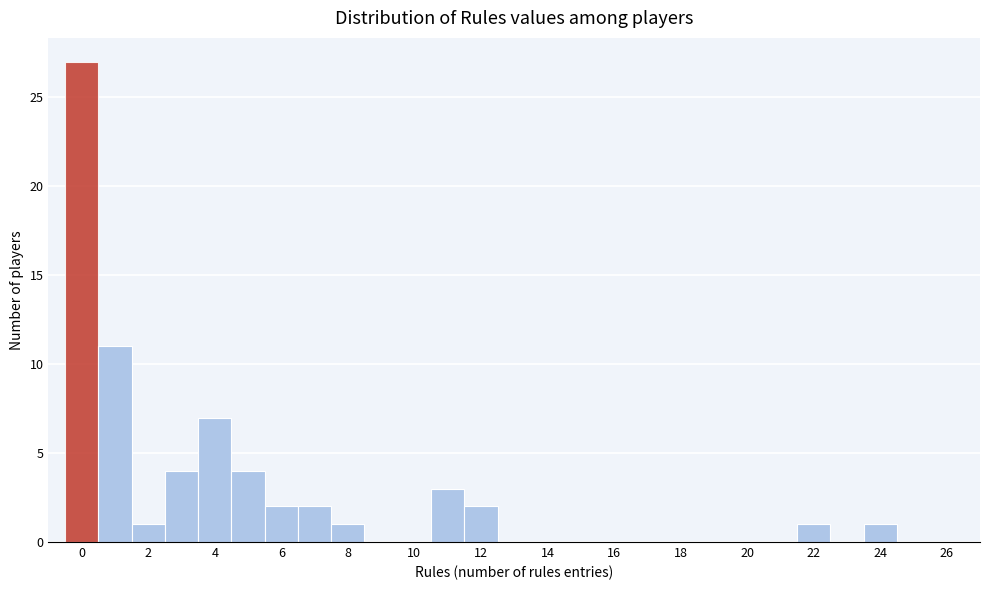

Reading left to right, transcribe this chart: for each bar, give the range it covers on the x-axis and its height. Neither the bar edges nor the heights are printed on the chart, so give them approximately, as read against the axes.

-0.5 to 0.5: 27
0.5 to 1.5: 11
1.5 to 2.5: 1
2.5 to 3.5: 4
3.5 to 4.5: 7
4.5 to 5.5: 4
5.5 to 6.5: 2
6.5 to 7.5: 2
7.5 to 8.5: 1
8.5 to 9.5: 0
9.5 to 10.5: 0
10.5 to 11.5: 3
11.5 to 12.5: 2
12.5 to 13.5: 0
13.5 to 14.5: 0
14.5 to 15.5: 0
15.5 to 16.5: 0
16.5 to 17.5: 0
17.5 to 18.5: 0
18.5 to 19.5: 0
19.5 to 20.5: 0
20.5 to 21.5: 0
21.5 to 22.5: 1
22.5 to 23.5: 0
23.5 to 24.5: 1
24.5 to 25.5: 0
25.5 to 26.5: 0